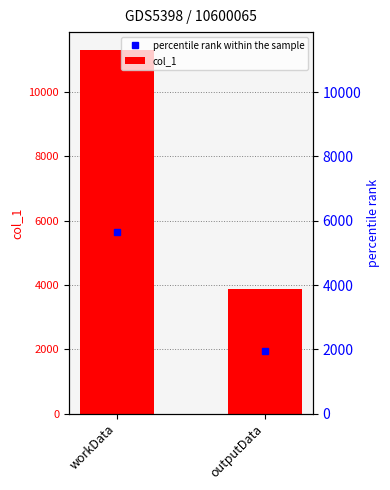

Rank the categories by value from highest to lowest.

workData, outputData